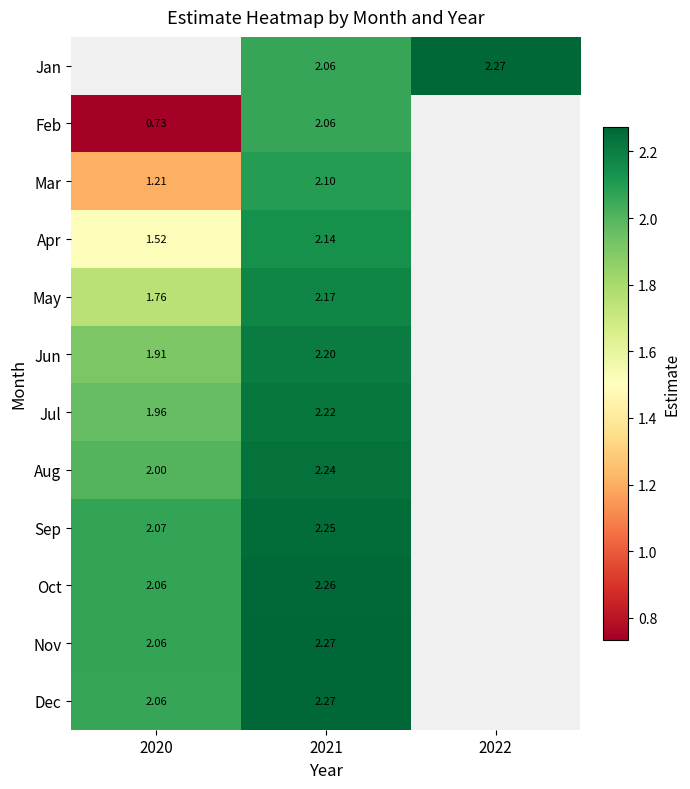

At which label is Dec closest to 2?

2020